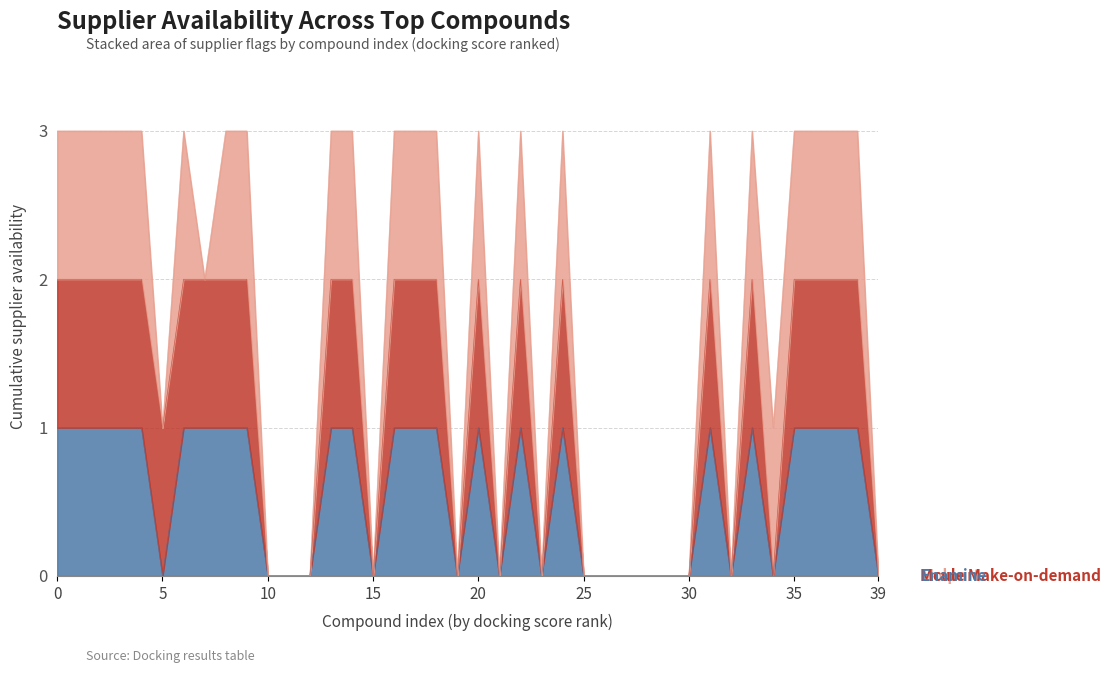

Is it true that Mcule Make-on-demand equals 3 at 4?

False